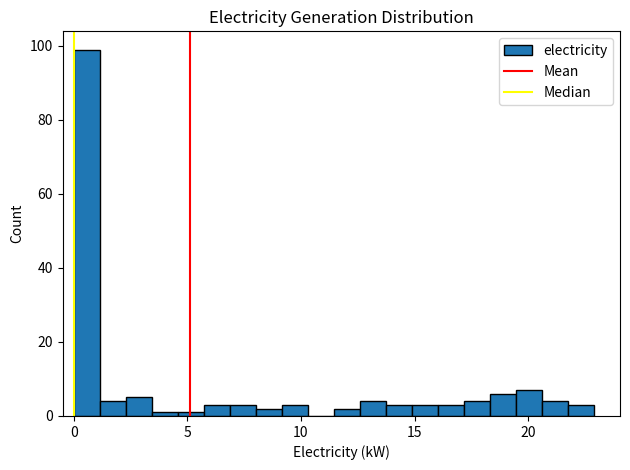

Around what value on the x-axis is the tallest bar? Give the approximate position of its centre, as read against the axis.

0.5